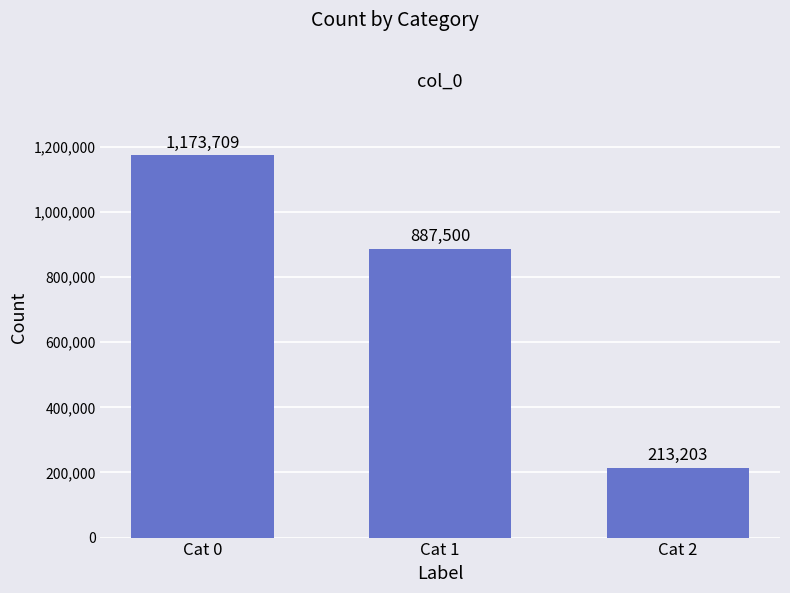

What is the value of the 3rd bar from the left?

213203